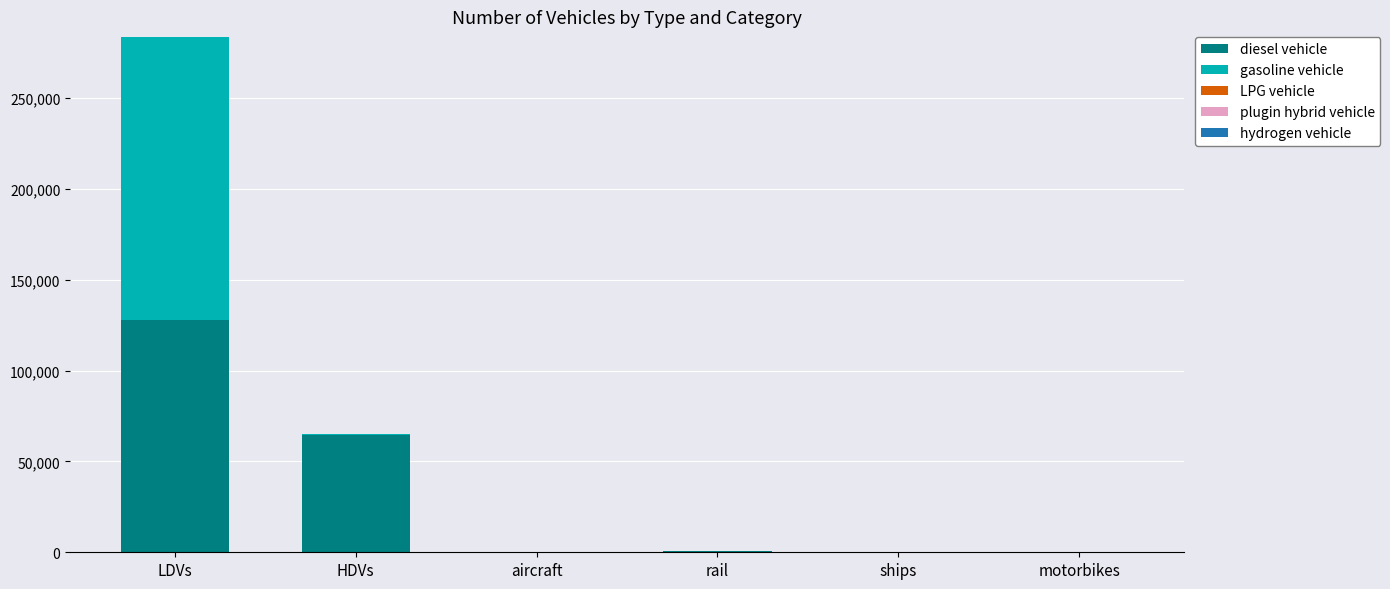

The diesel vehicle series shows -65927 at motorbikes. True or false?

False